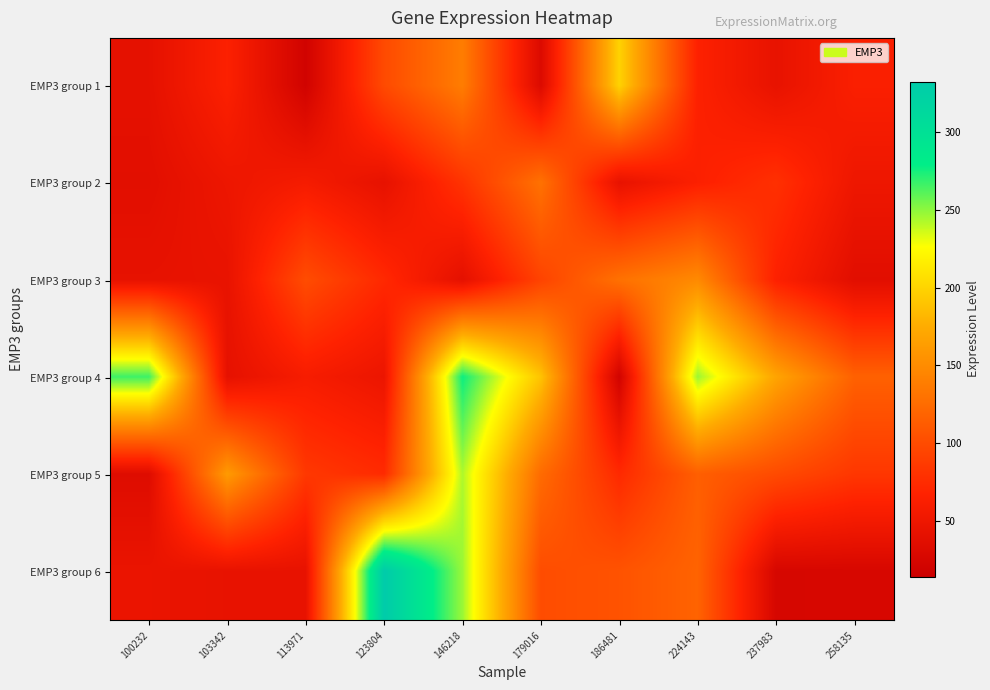

At how many categories does at least one series exceed 171?

6